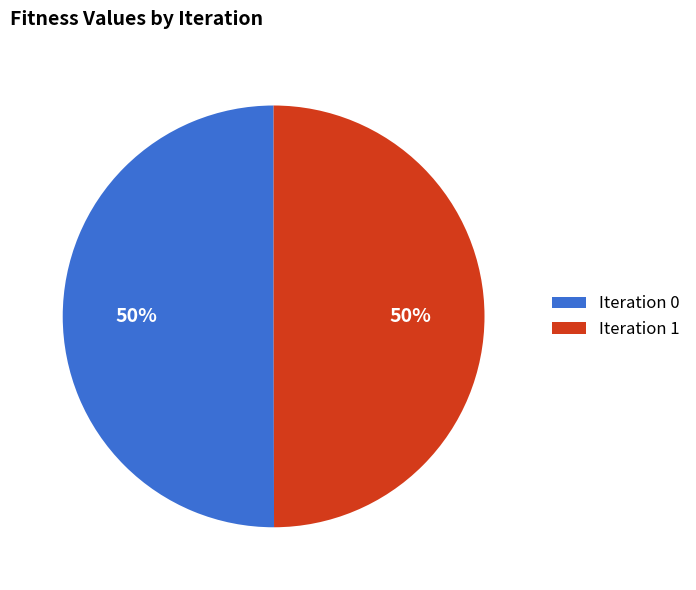

How many slices are in this pie chart?

2